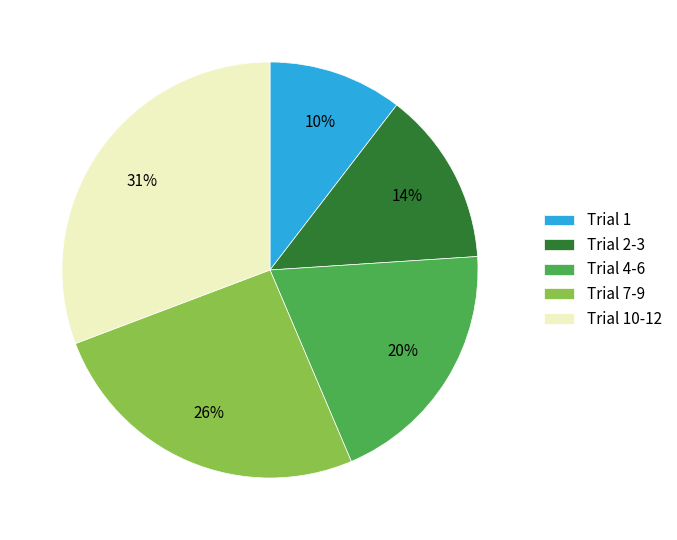

How many slices are in this pie chart?

5